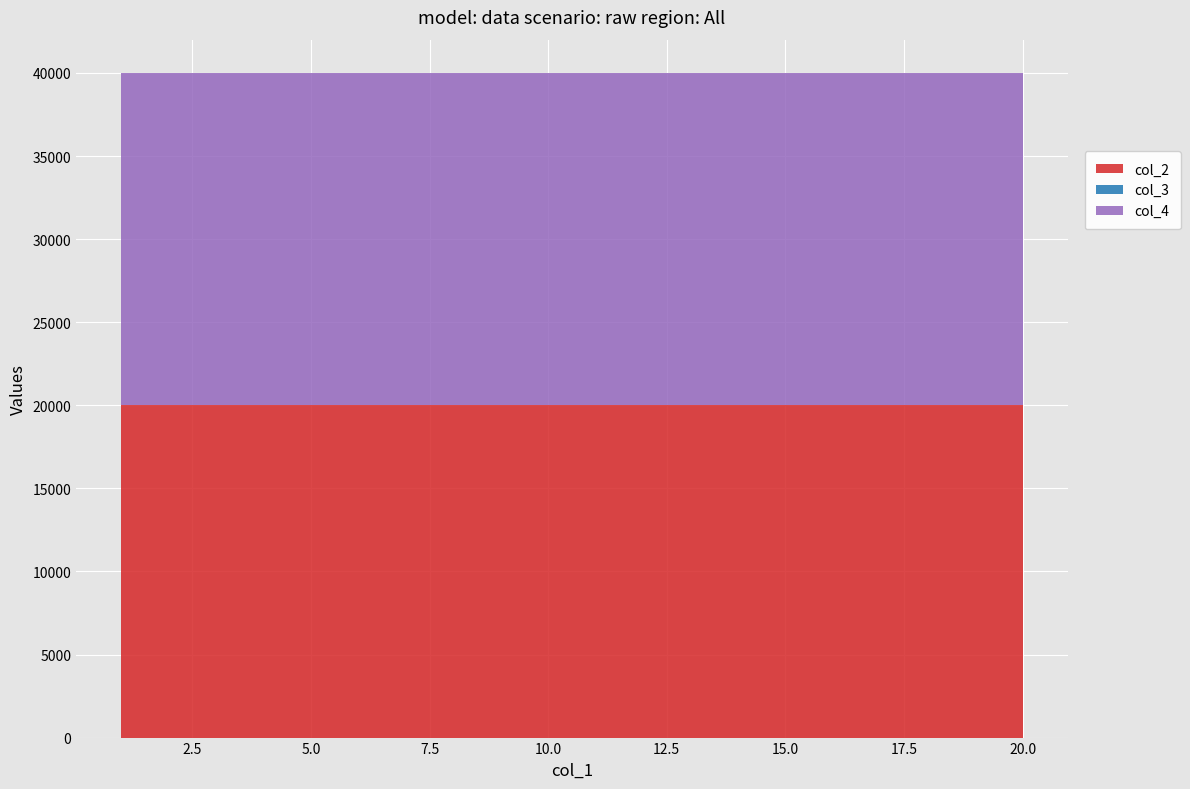

Reading right to left, list all the values displayed in this chart.

col_2: 20000	20000	20000	20000	20000	20000	20000	20000	20000	20000	20000	20000	20000	20000	20000	20000	20000	20000	20000	20000
col_3: 1	1	1	1	1	1	1	1	1	1	1	1	1	1	1	1	1	1	1	1
col_4: 20000	20000	20000	20000	20000	20000	20000	20000	20000	20000	20000	20000	20000	20000	20000	20000	20000	20000	20000	20000